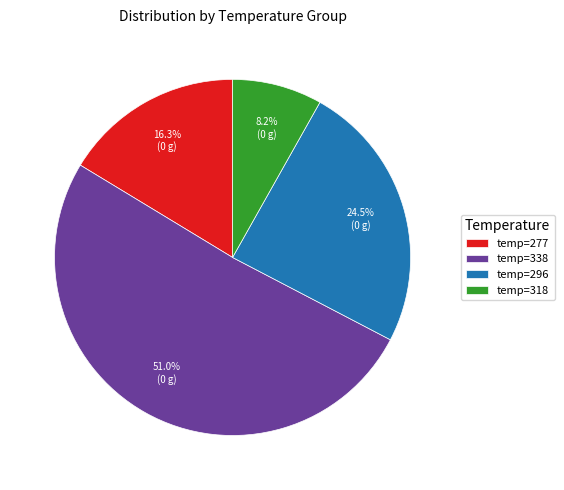

How many segments does this pie chart have?

4